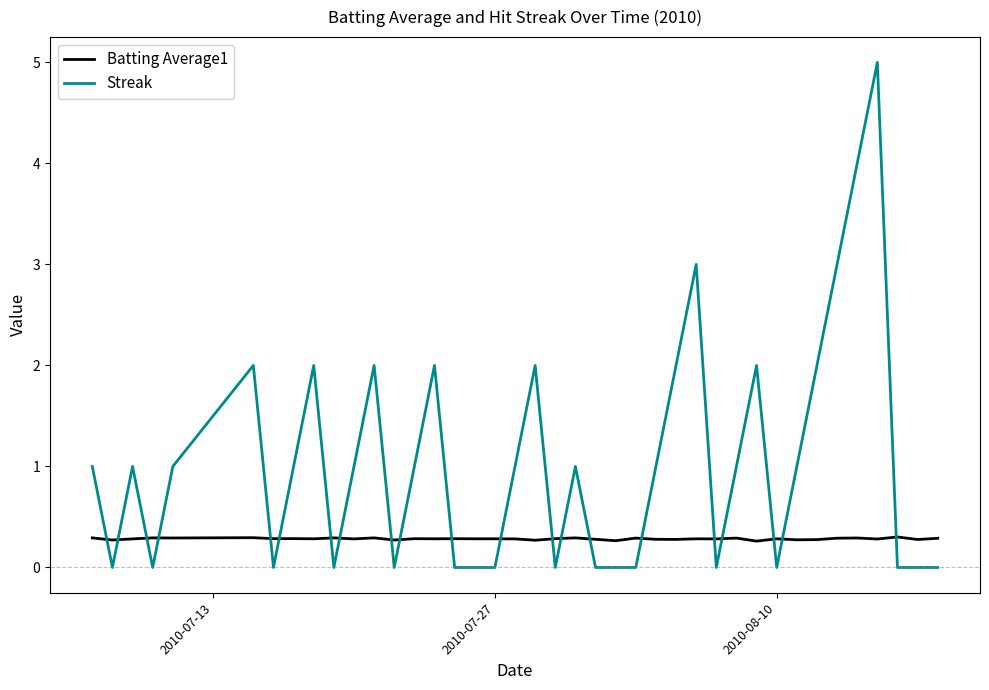

Does the chart display data point markers on the line(s)?

No